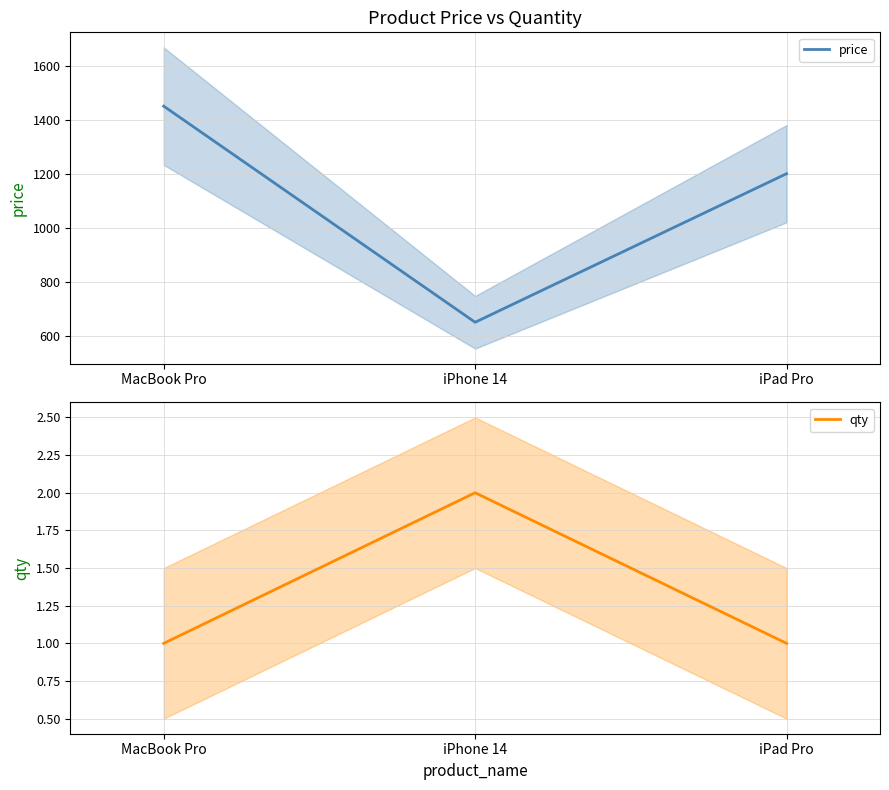

What is the maximum value for price?

1450